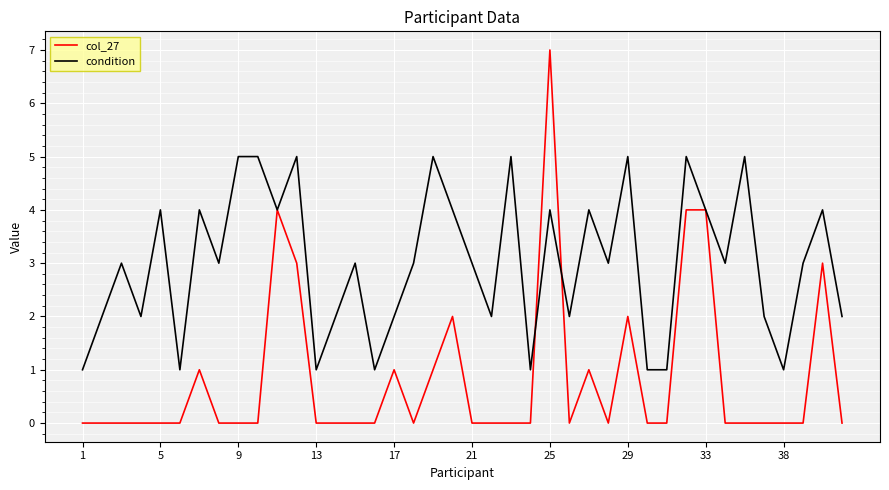

Which series has the largest total across all categories?

condition